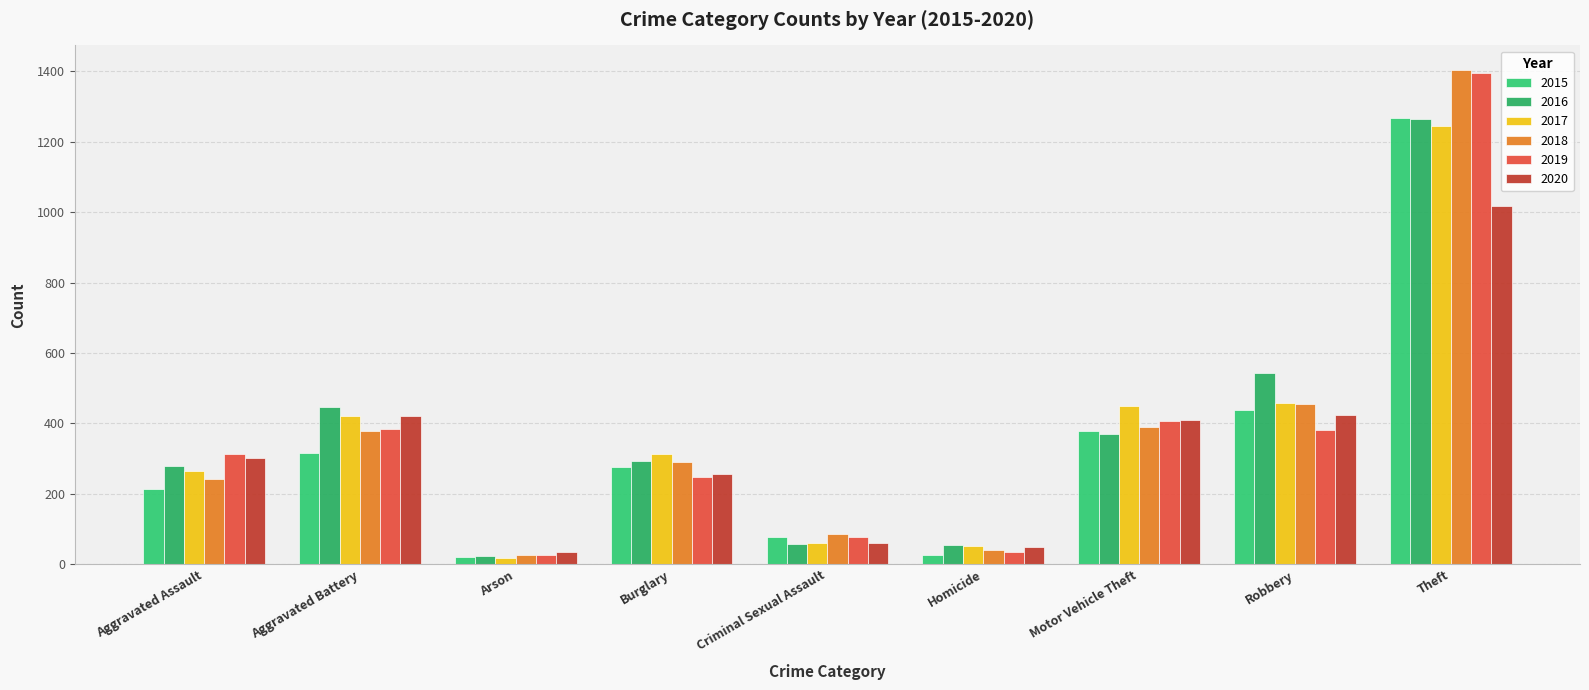

What are all the series names shown in the legend?

2015, 2016, 2017, 2018, 2019, 2020